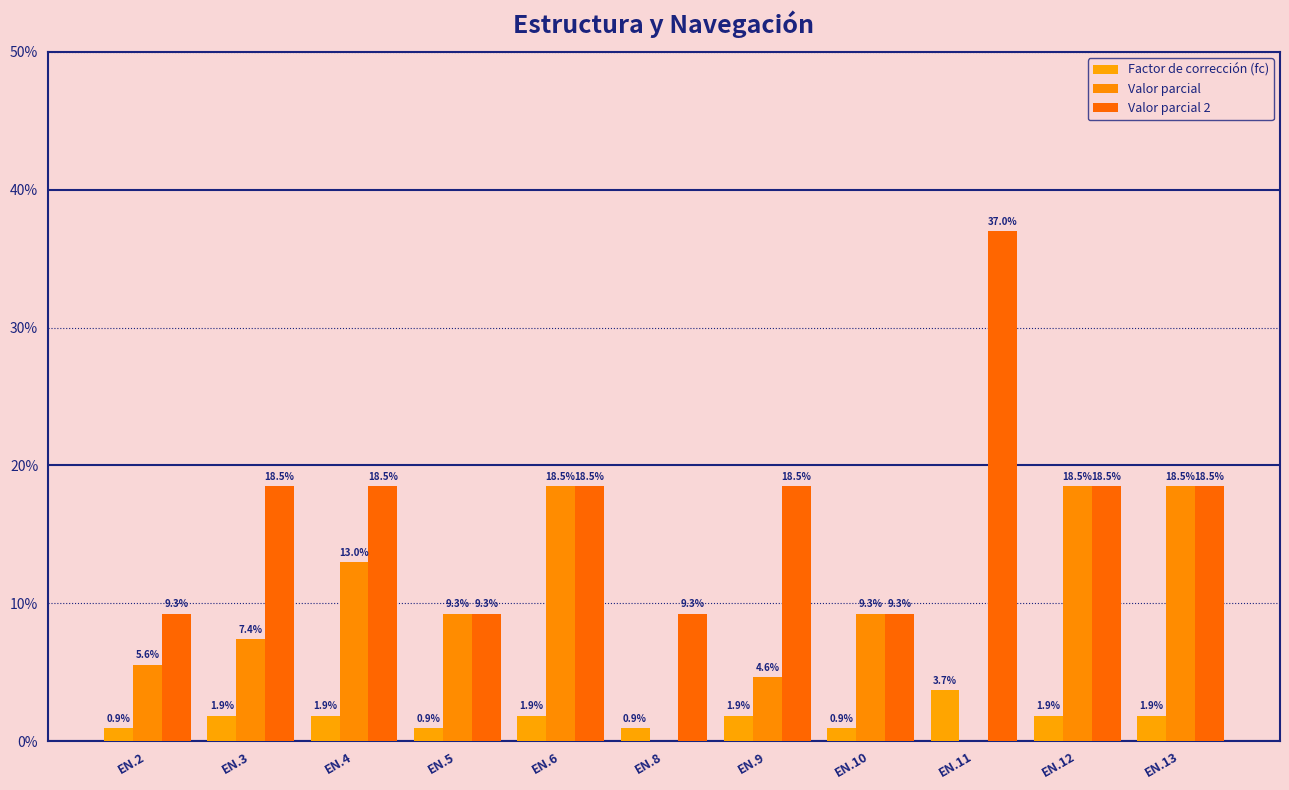

Rank the series at EN.11 from highest to lowest value.

Valor parcial 2, Factor de corrección (fc), Valor parcial